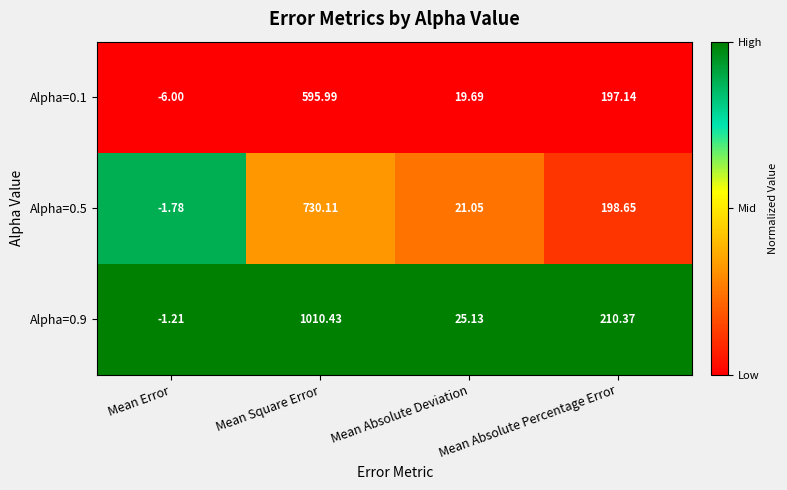

At which category is the sum across all series the highest?

Mean Square Error